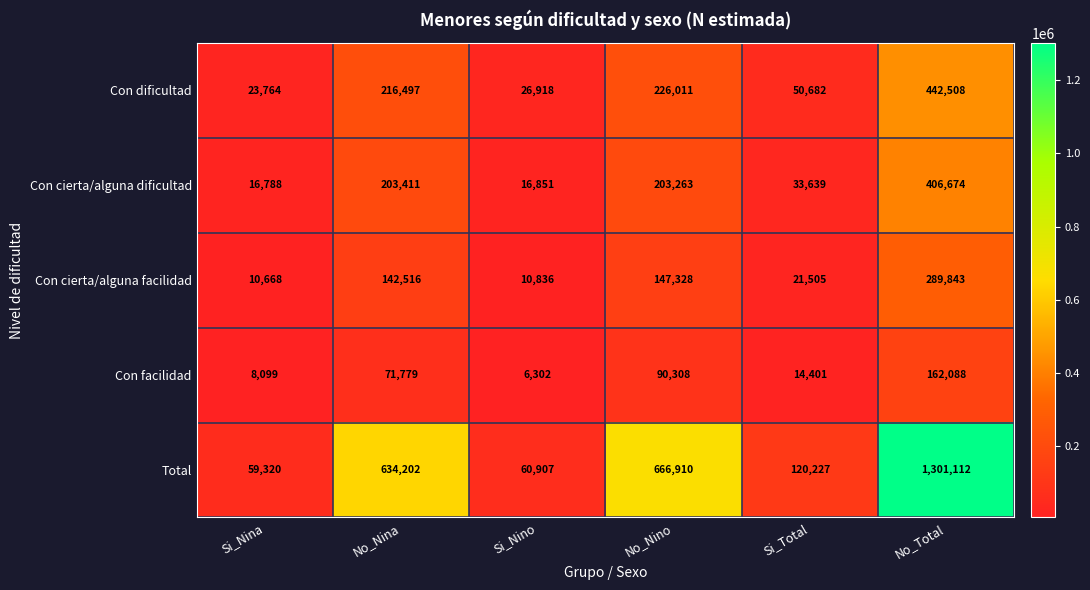

Is it true that Con dificultad equals 442508 at No_Total?

True